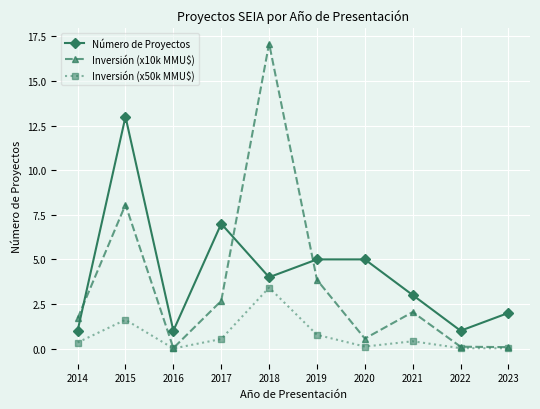

What is the difference between the Inversión (x10k MMU$) values at 2020 and 2016?

0.5